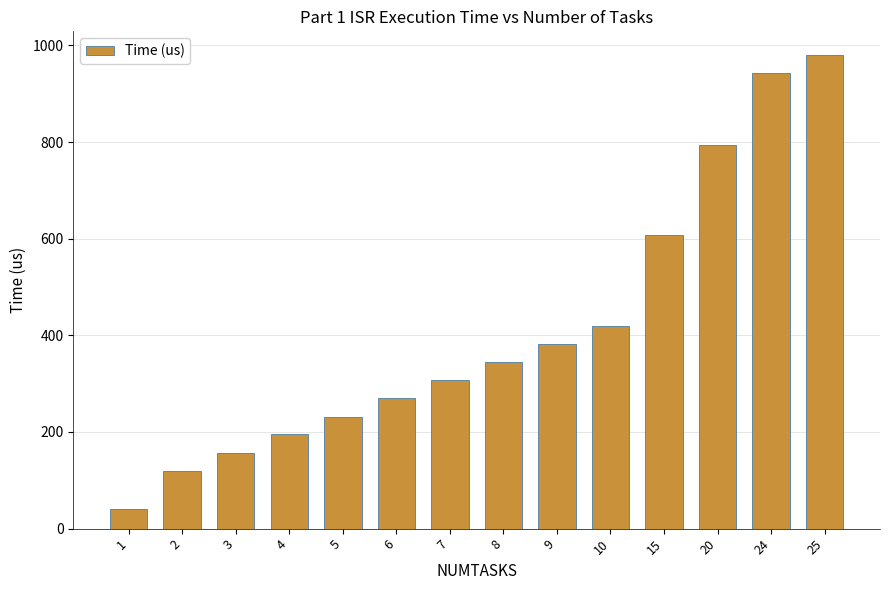

What is the value of the 8th bar from the left?

345.0